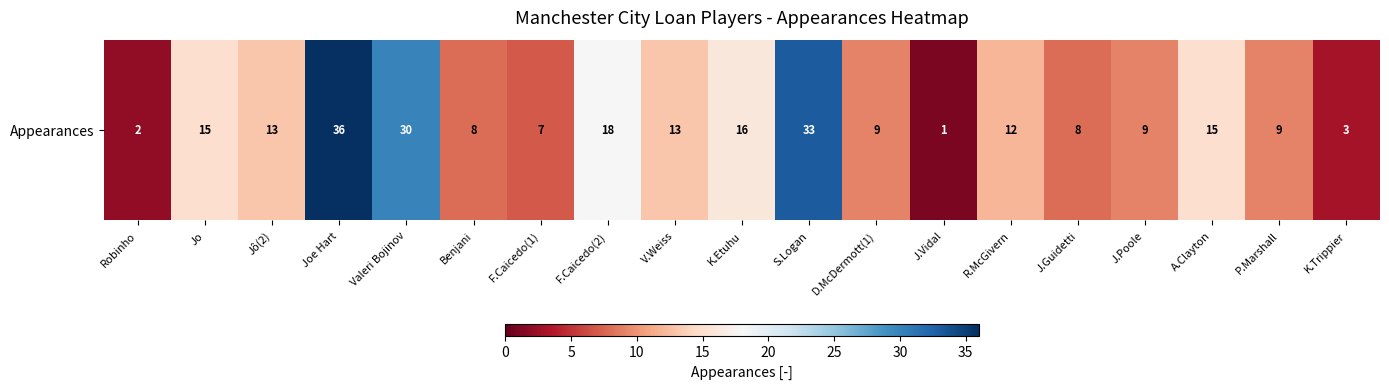

Which has a higher value, Benjani or J.Guidetti?

Benjani